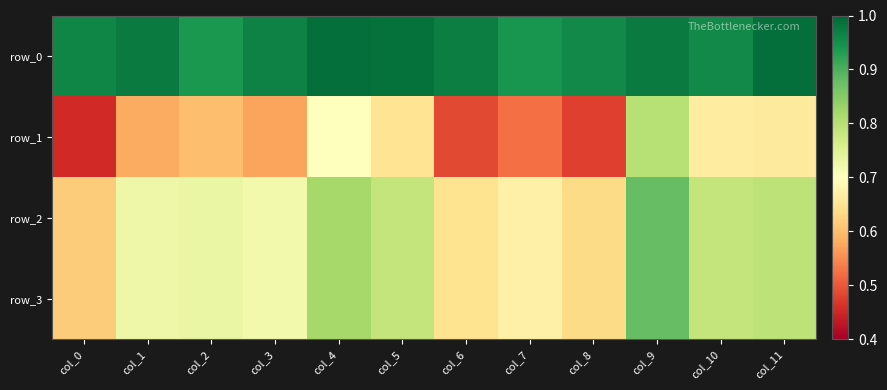

The row_3 series shows 0.3 at col_8. True or false?

False